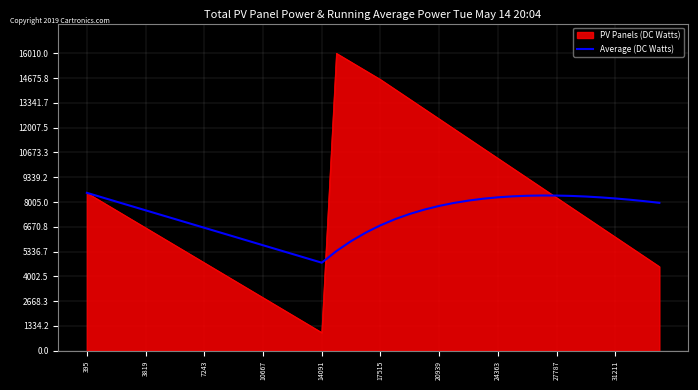

Which series has the largest total across all categories?

PV Panels (DC Watts)